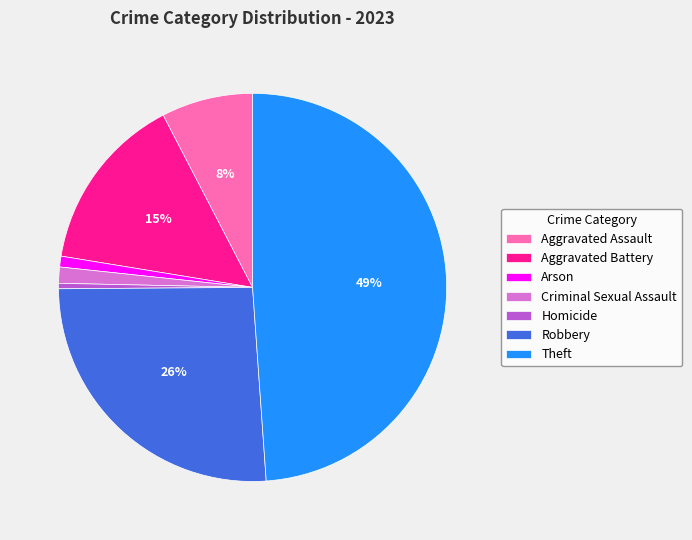

Between Theft and Homicide, which is larger?

Theft